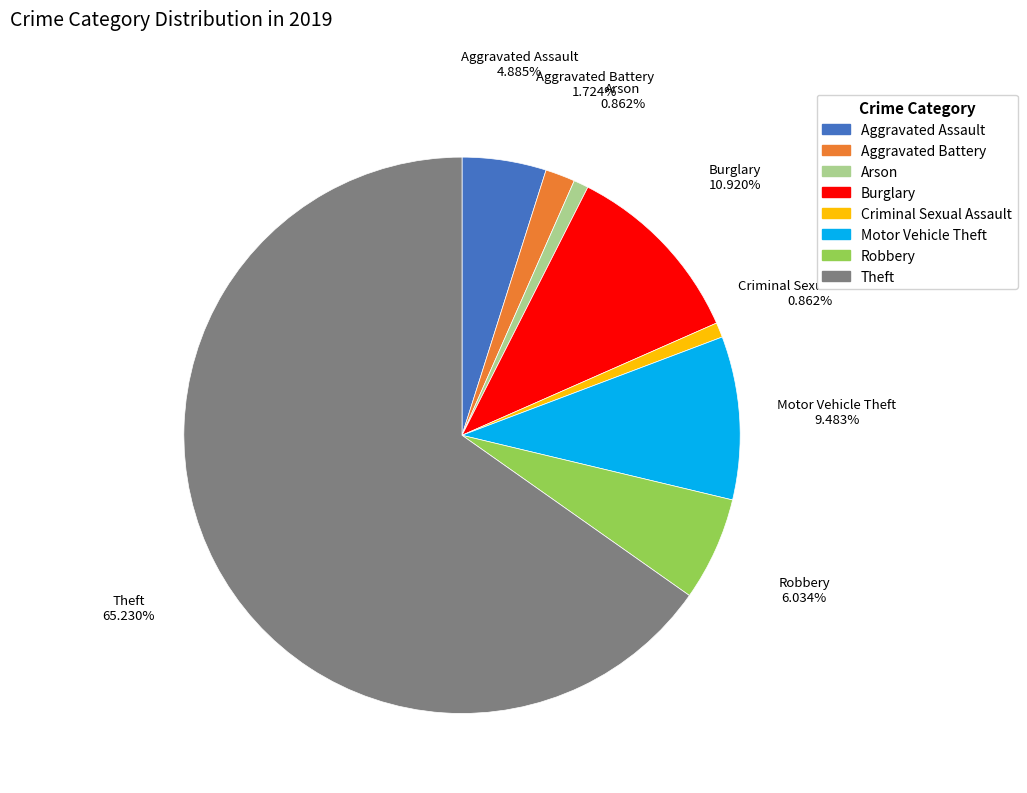

Does any single category account for the majority?

Yes